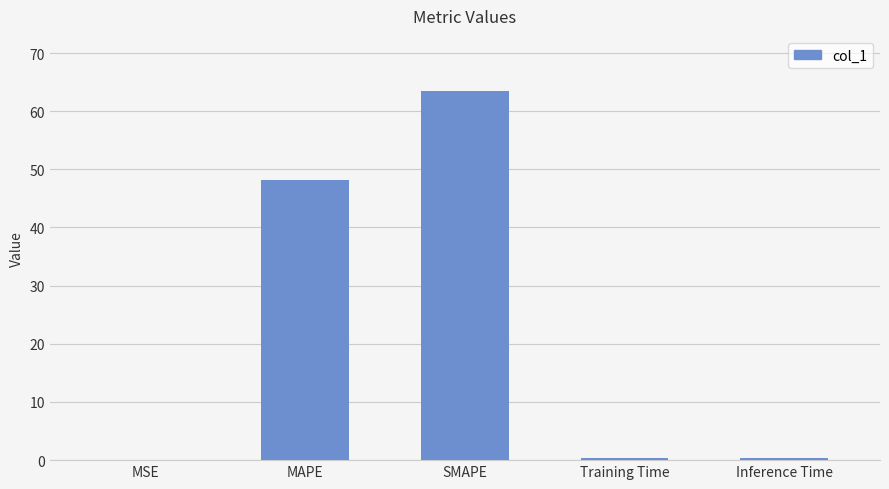

What is the change in value from MAPE to Inference Time?

-47.8